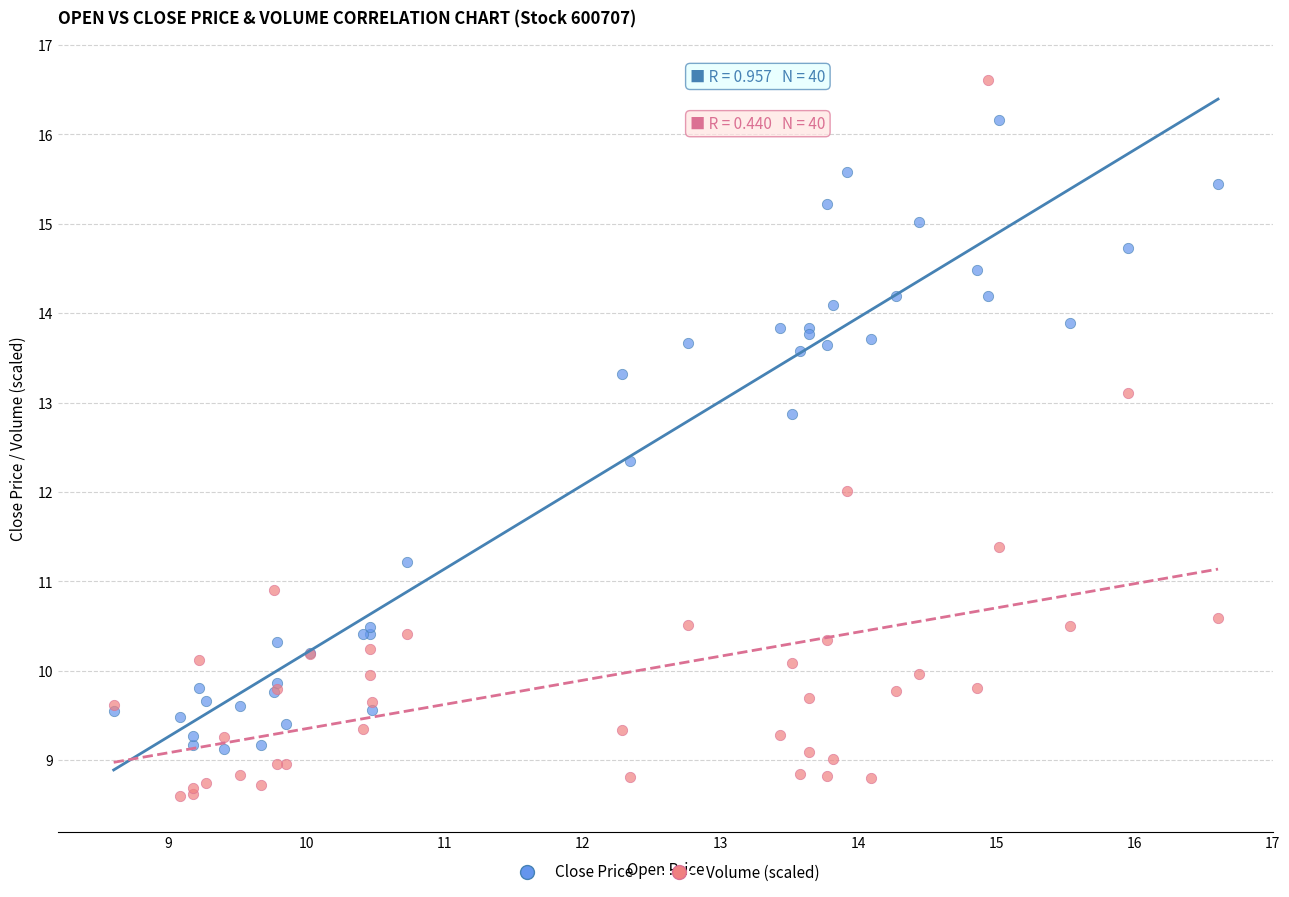

Which series has the widest spread of Y values?

Volume (scaled)